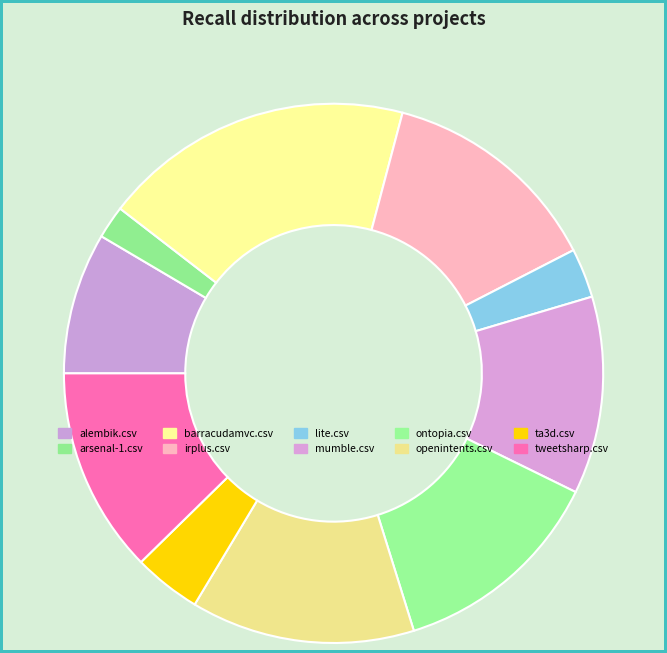

Does any single category account for the majority?

No